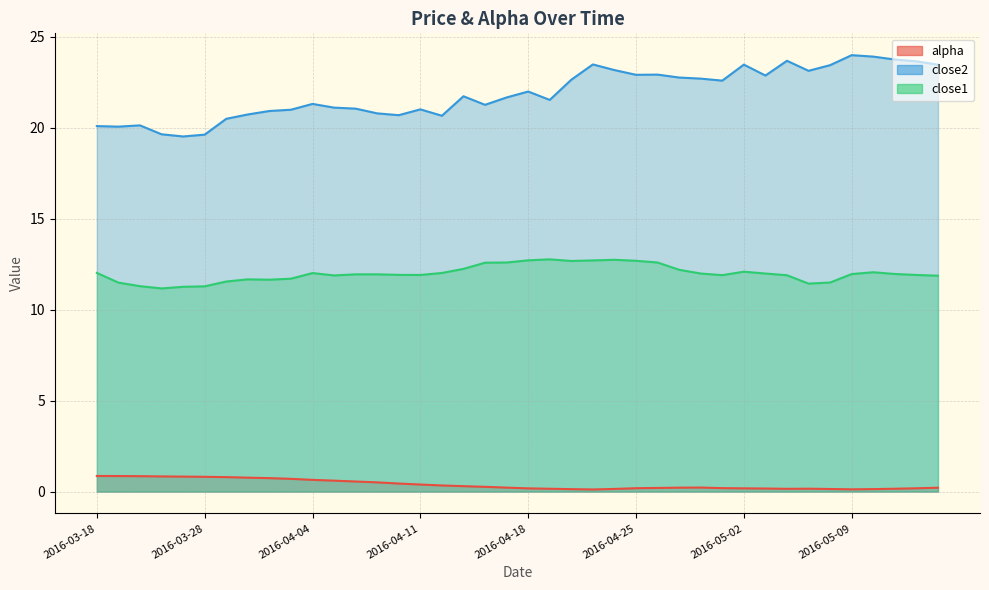

At which label is alpha closest to 0?

2016-04-21